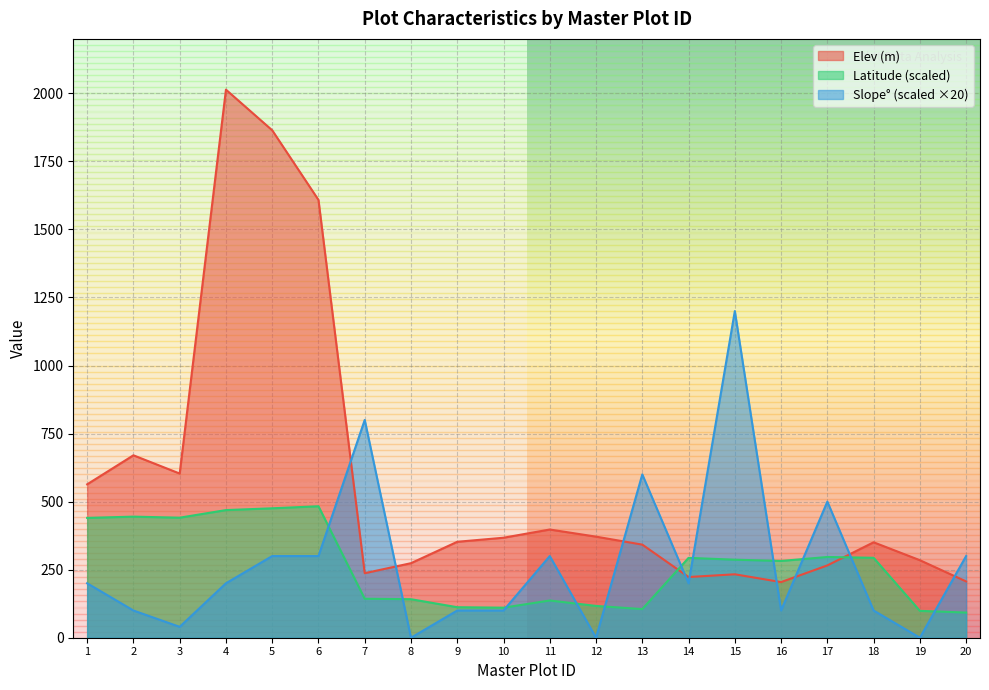

How many intersections are there between Slope and Latitude?

11